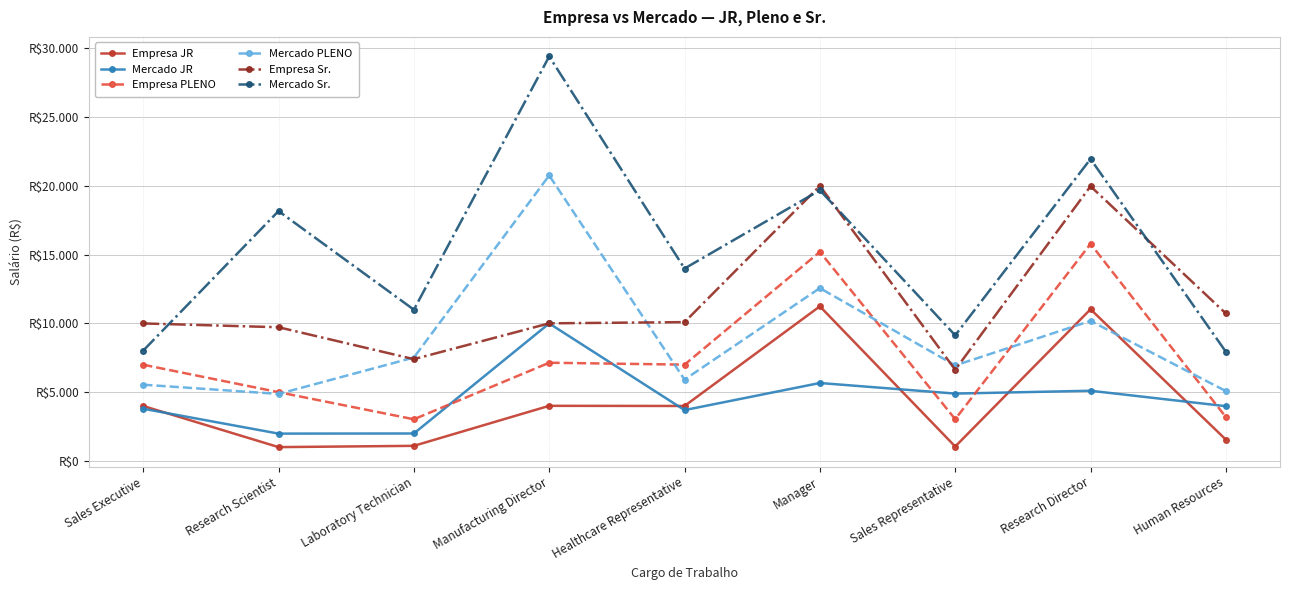

Where is Mercado Sr. nearest to the value 18675?

Research Scientist